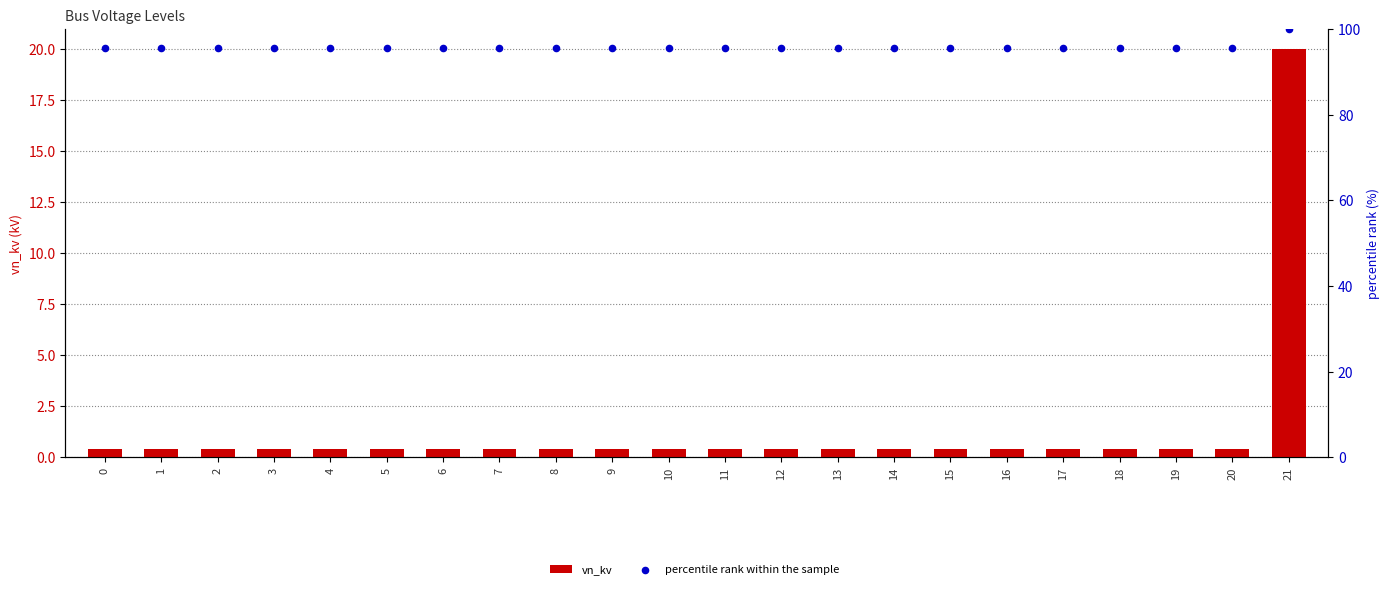

What are all the series names shown in the legend?

vn_kv, percentile rank within the sample